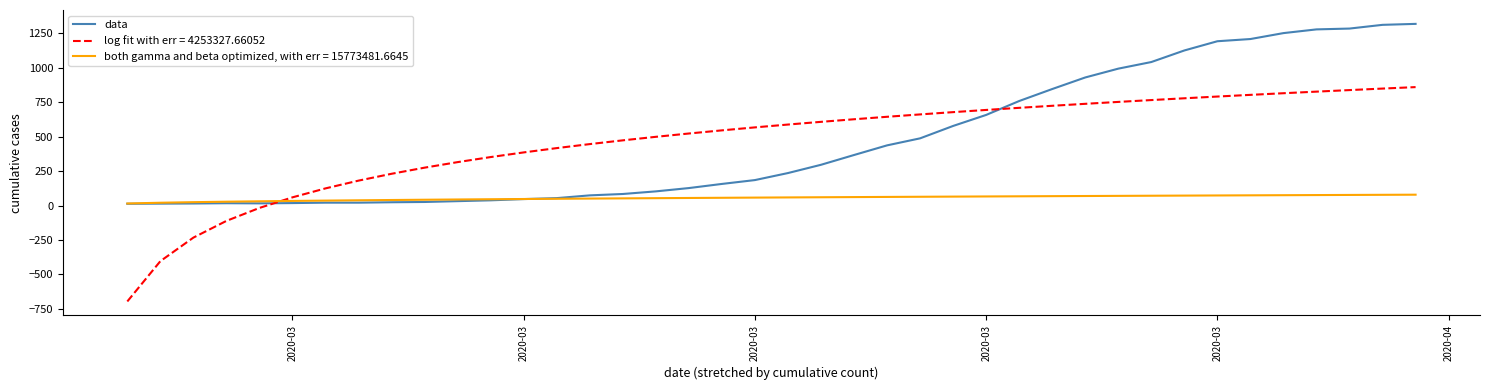

What is the maximum value shown in the chart?

1319.0